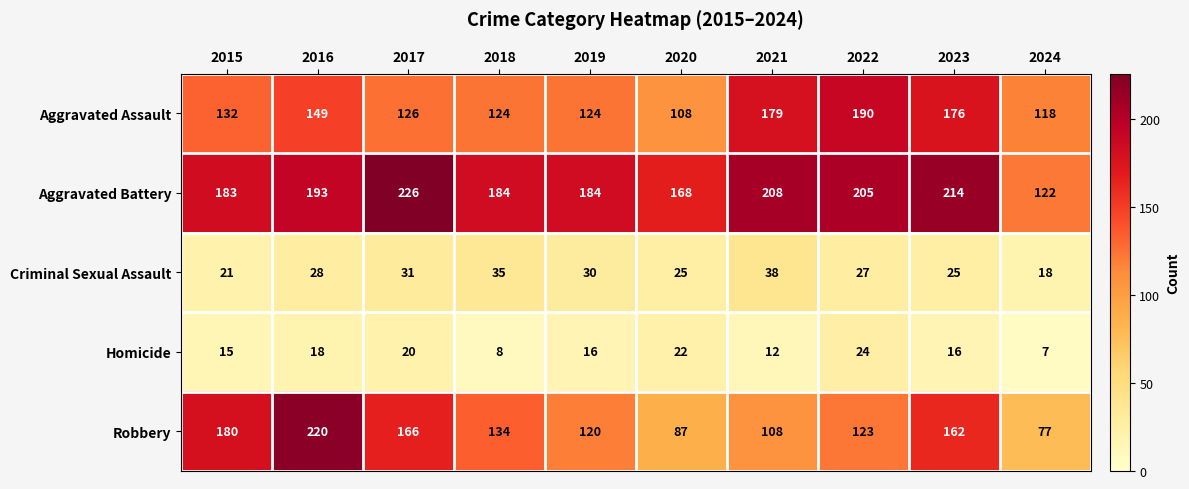

Is the value of Robbery at 2020 greater than the value of Criminal Sexual Assault at 2019?

Yes